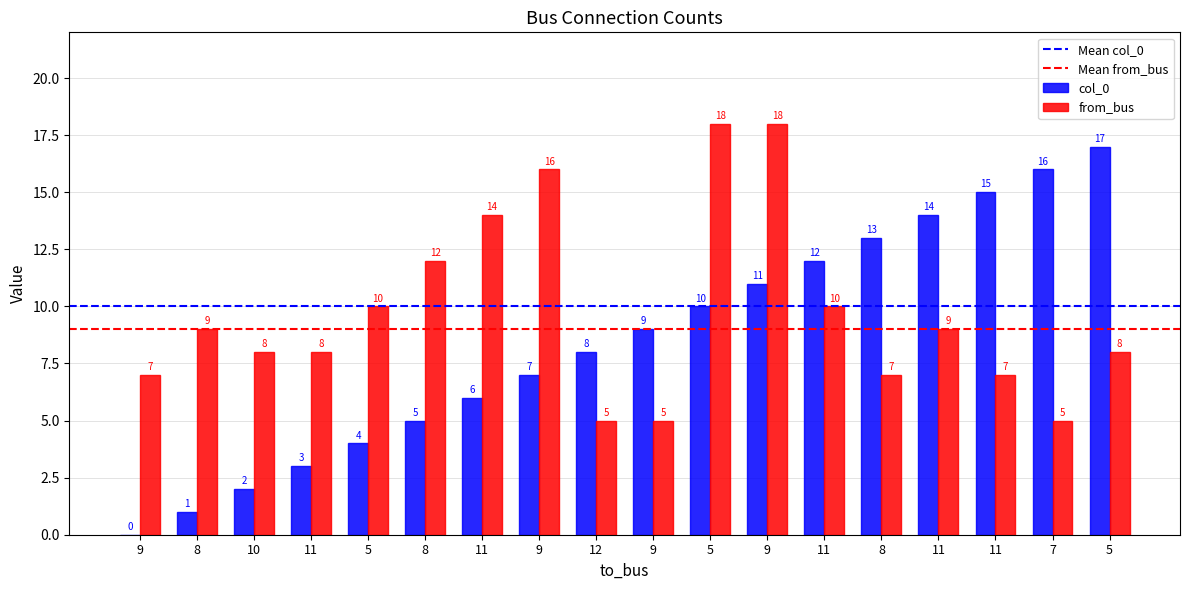

At which category is the sum across all series the highest?

9